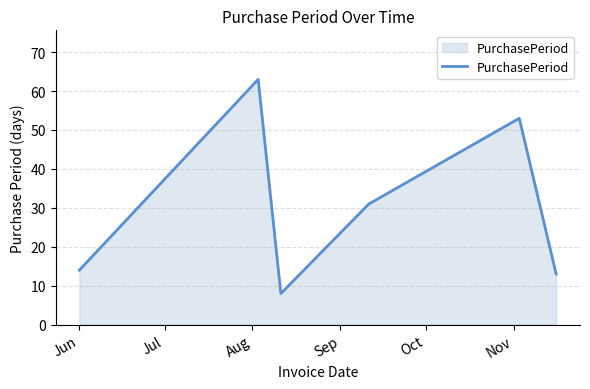

How many interior local peaks (higher than both neighbors) does the data have?

2